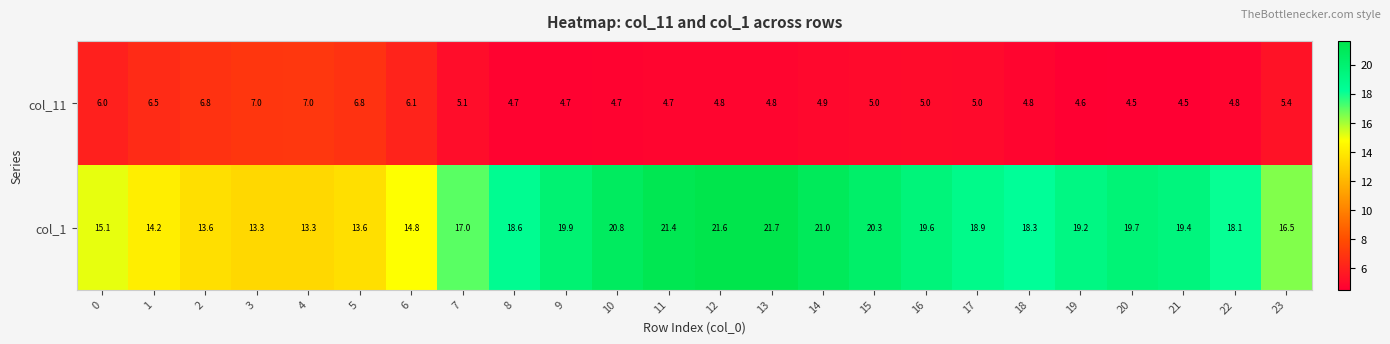

At which category does the chart reach its peak across all series?

13